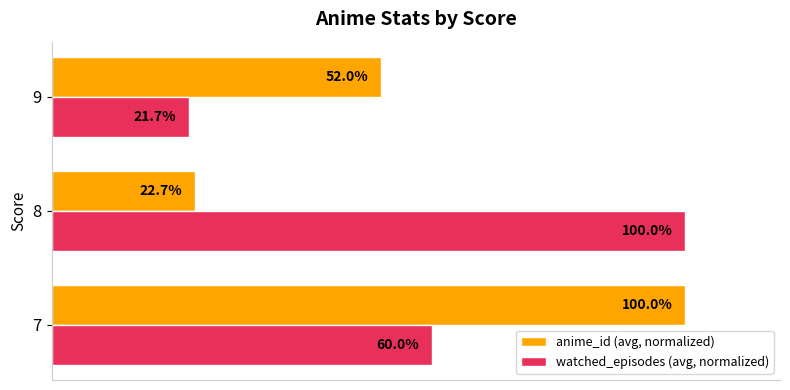

Which series changed the most between 8 and 9?

watched_episodes (avg, normalized)